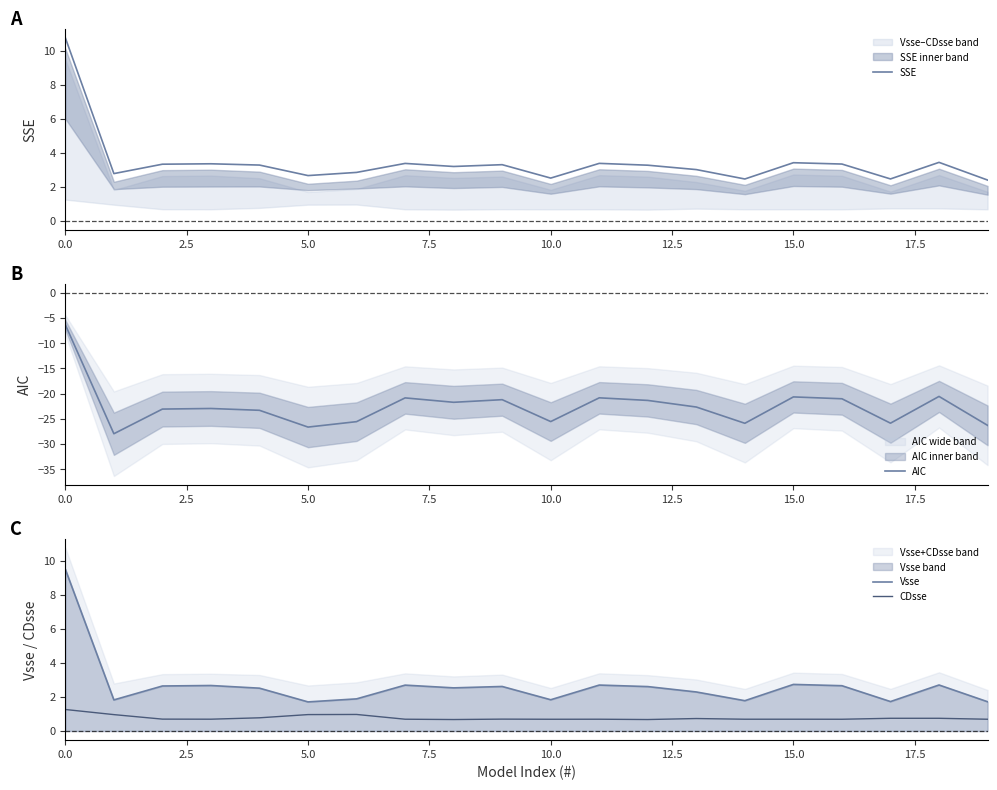

True or false: CDsse has more than 2 points higher than both neighbors.

True